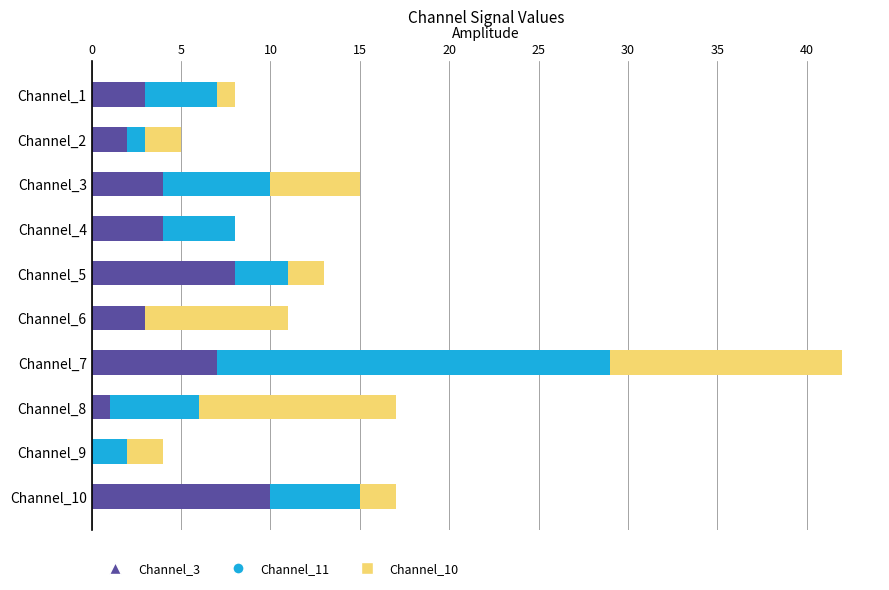

Which category has the highest value in the Channel_3 series?

Channel_10